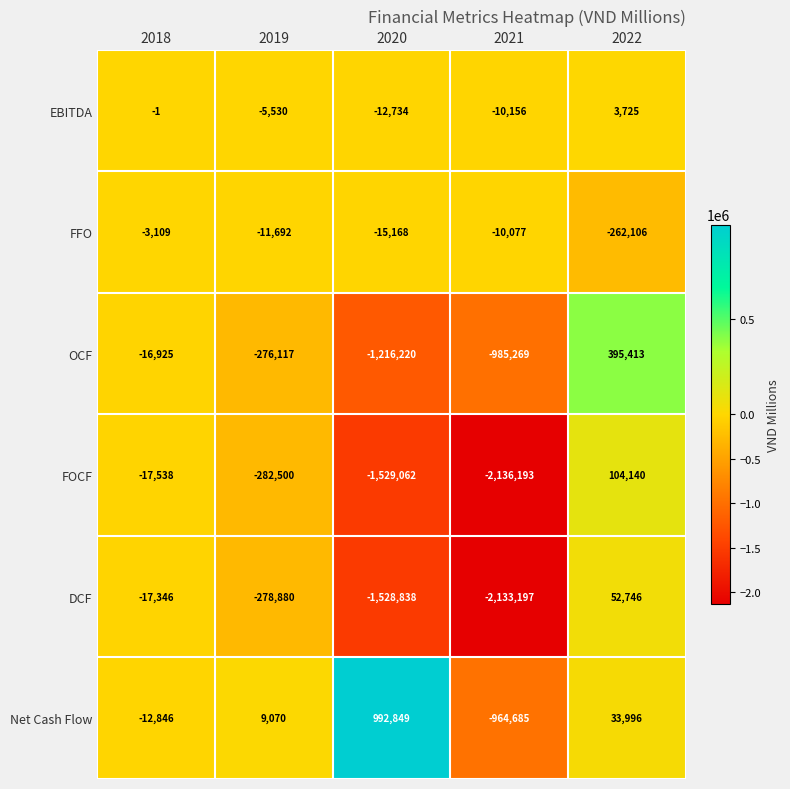

True or false: DCF has a value of -1528838 at 2020.

True